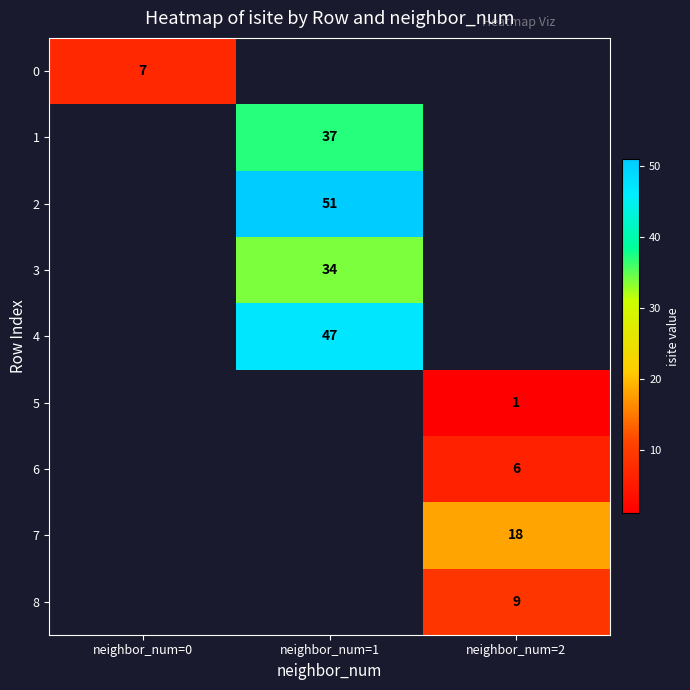

The value of 3 at neighbor_num=1 is 34. True or false?

True